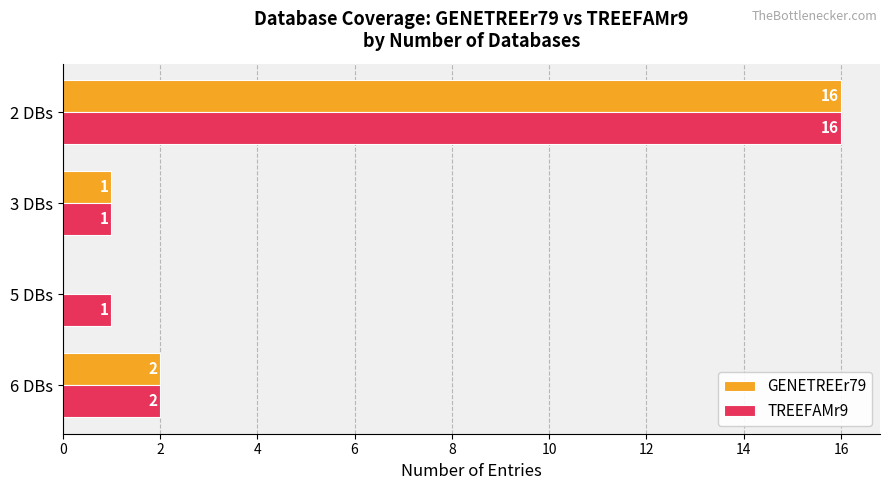

At which label is TREEFAMr9 closest to 8?

6 DBs